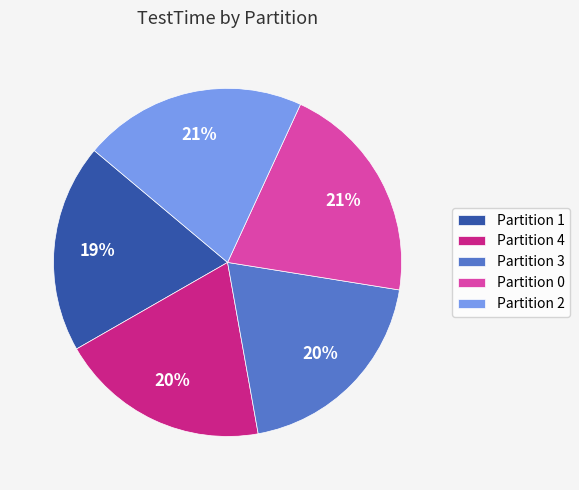

To the nearest percent, what is the combined percentage of Partition 1 and Partition 3?

39%